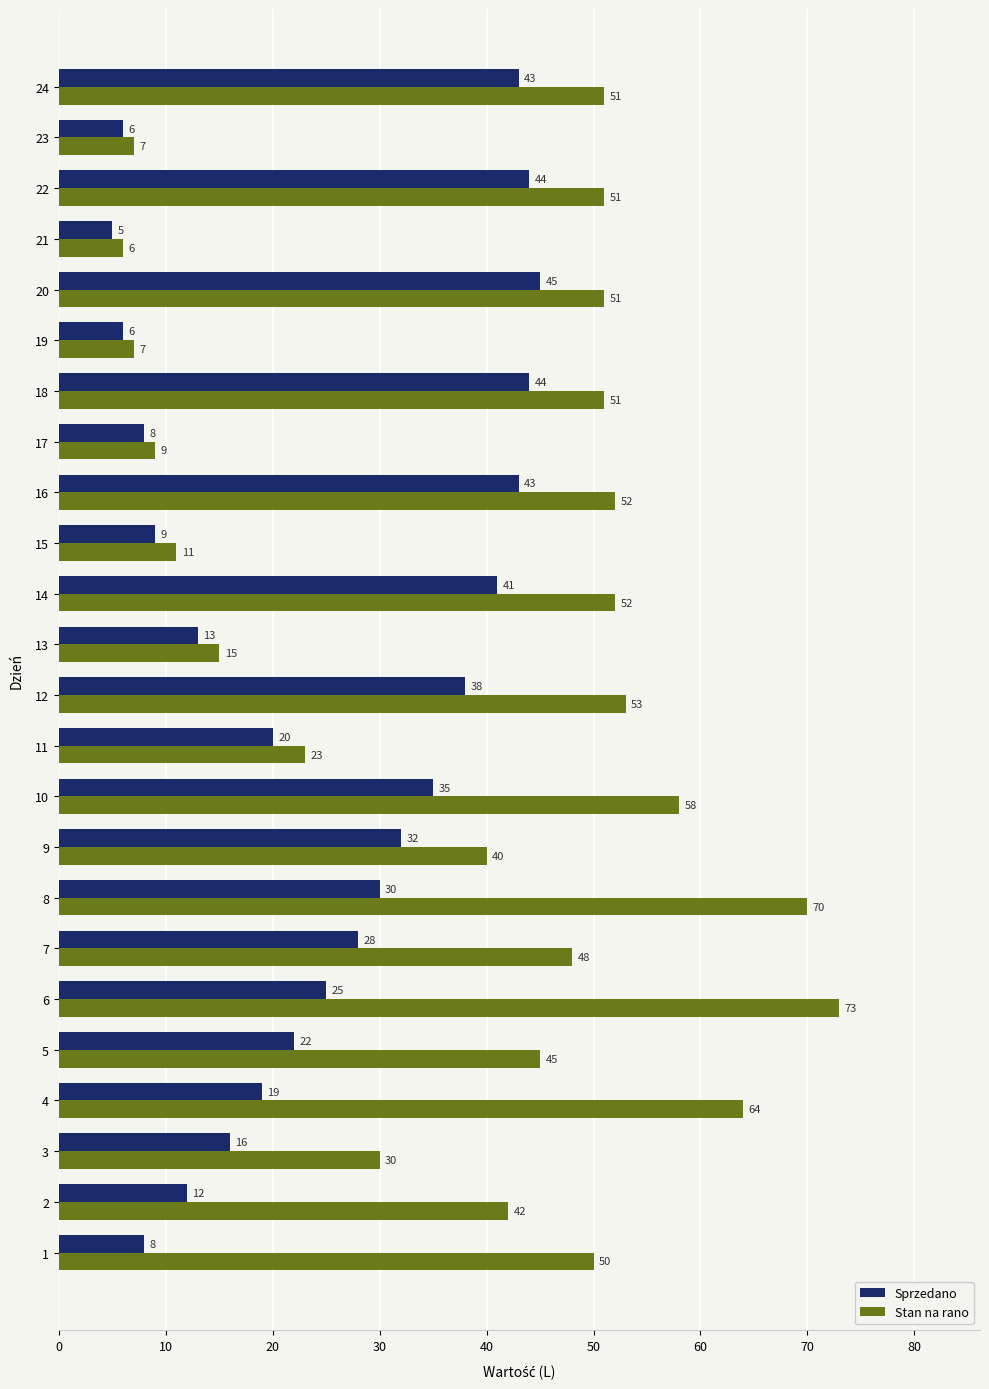

Which series has the largest range (max minus min)?

Stan na rano